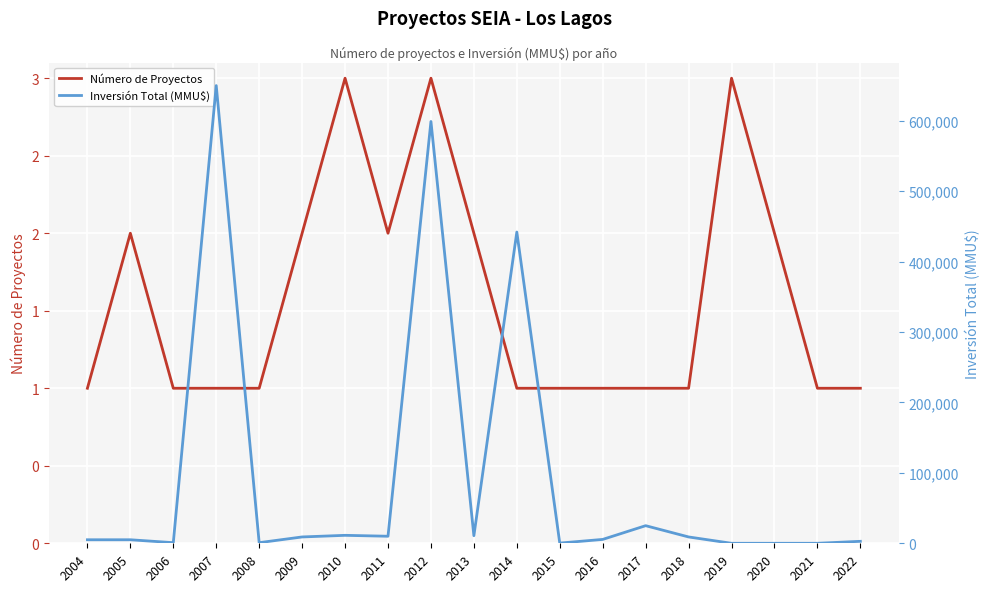

Rank the categories by Inversión Total (MMU$) value from lowest to highest.

2019, 2020, 2021, 2015, 2008, 2006, 2022, 2004, 2005, 2016, 2009, 2018, 2011, 2013, 2010, 2017, 2014, 2012, 2007